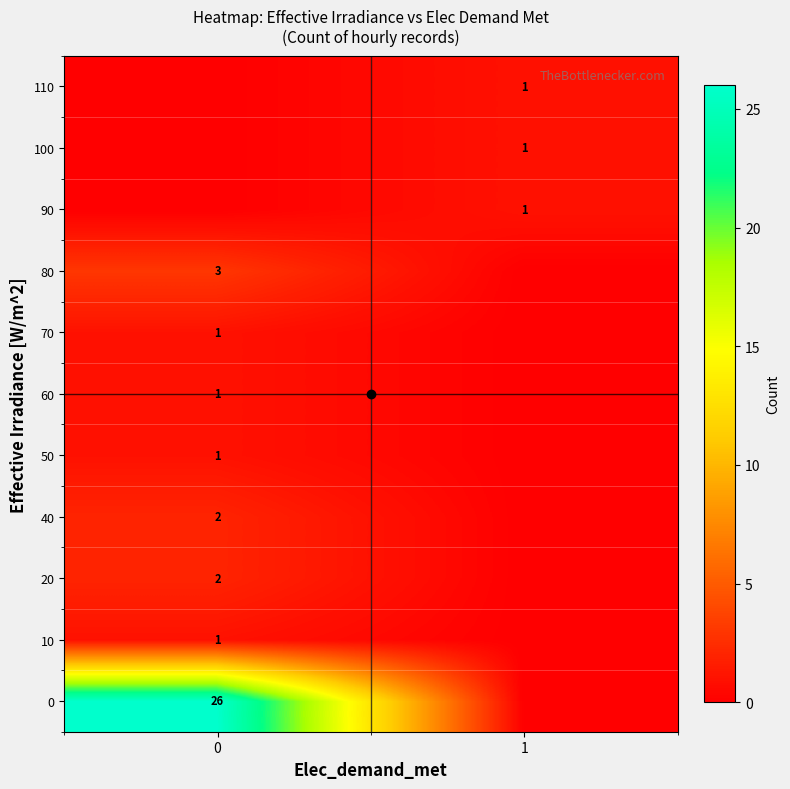

True or false: 60 has a value of 1 at 0.

True